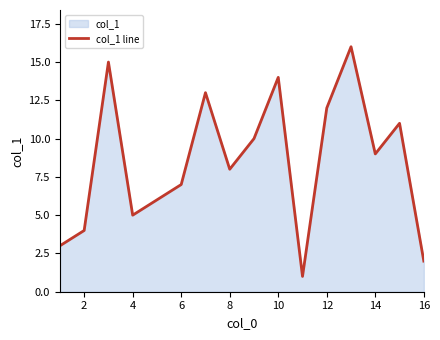

What is the greatest value displayed?

16